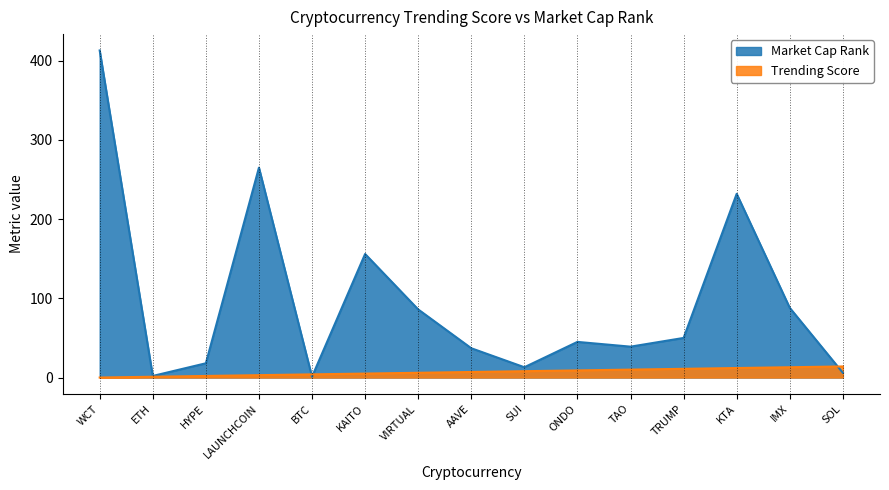

What is the difference between the Market Cap Rank values at SUI and KTA?

219